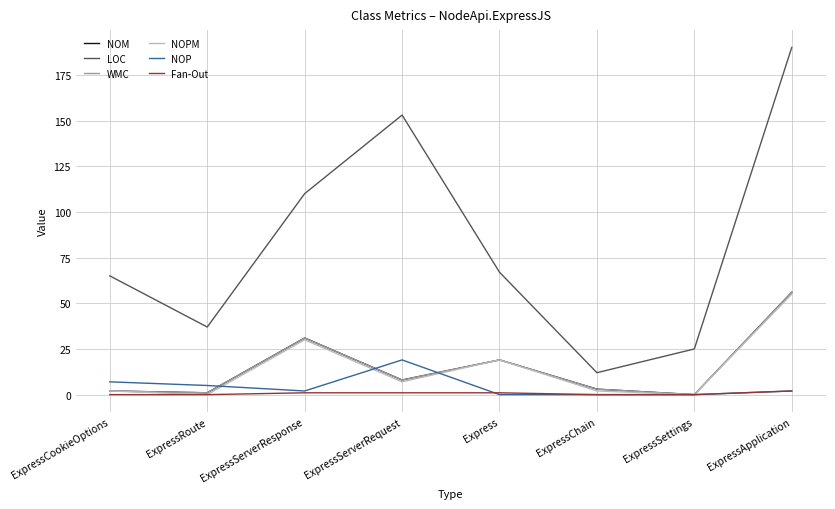

Does the chart display data point markers on the line(s)?

No